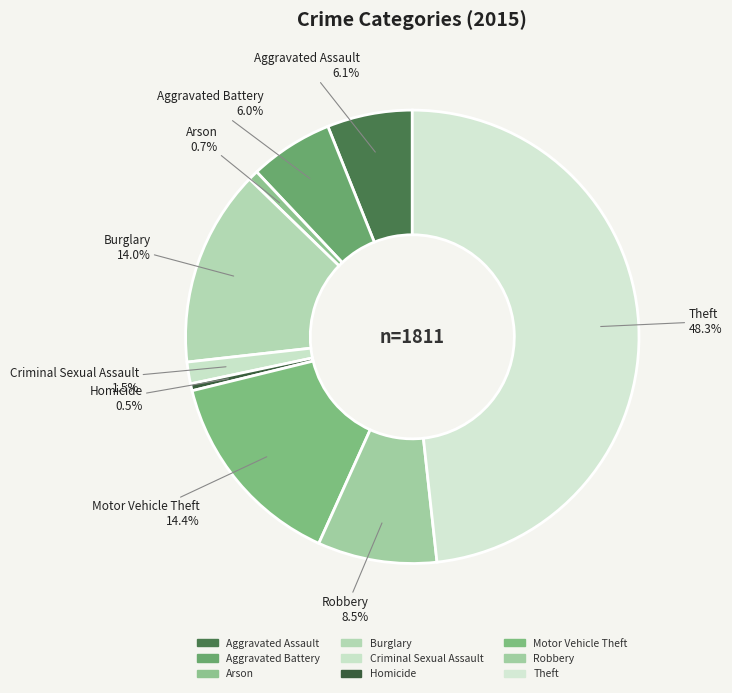

How many segments does this pie chart have?

9